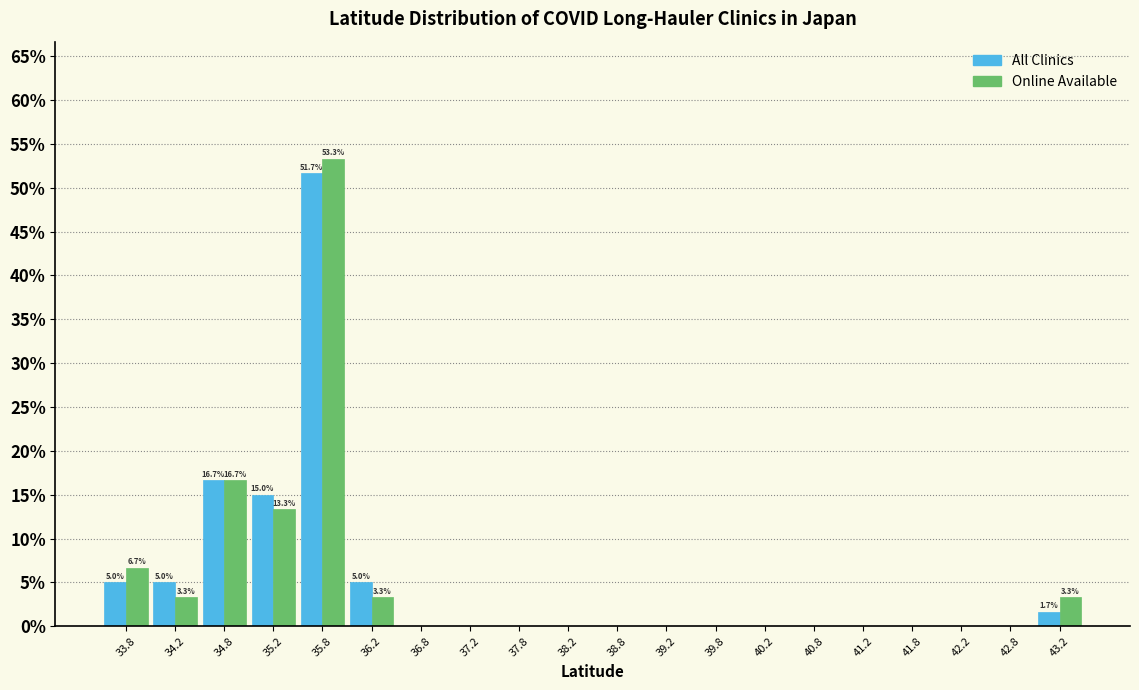

In the All Clinics series, which range on the x-axis has the tallest bar?

35.5 to 36.0